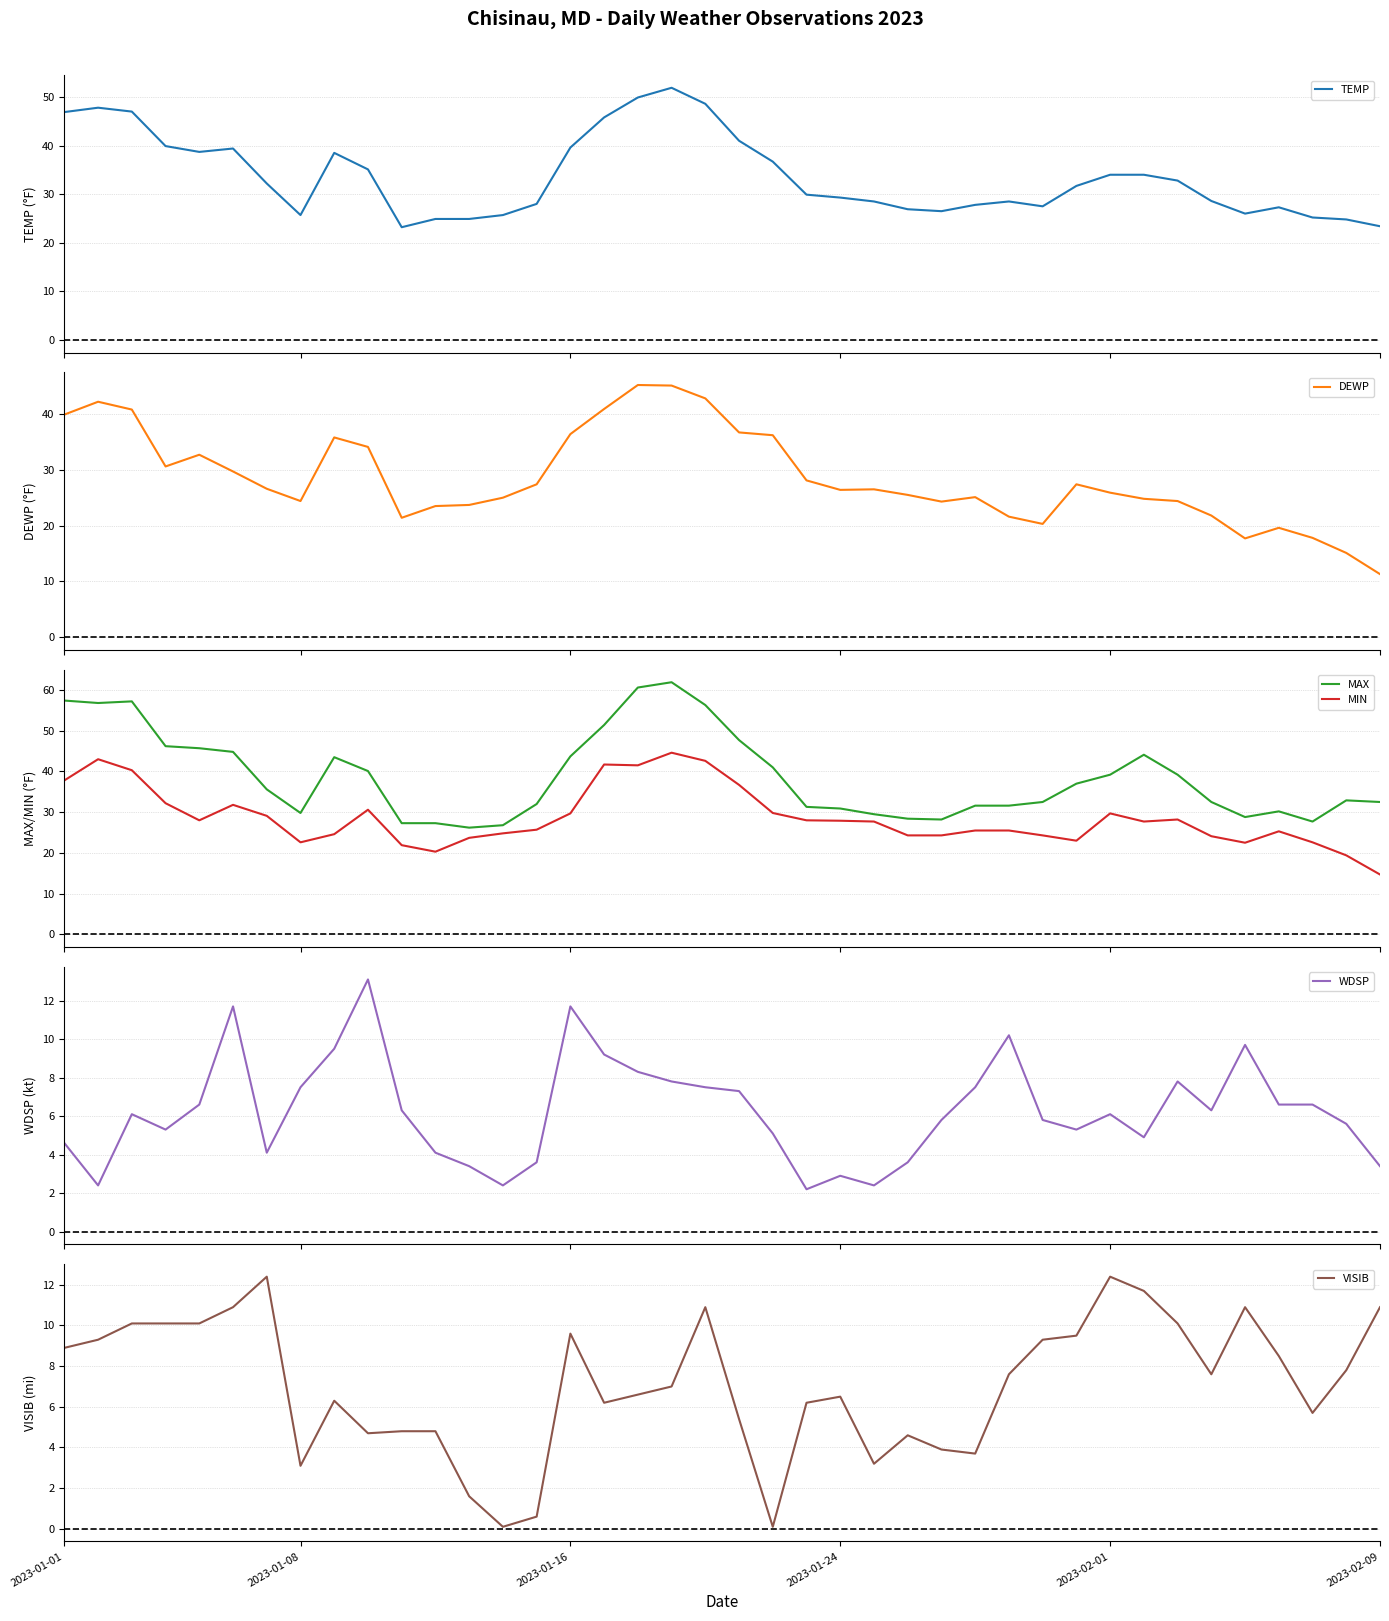

How many data points in TEMP are less than 31?

20